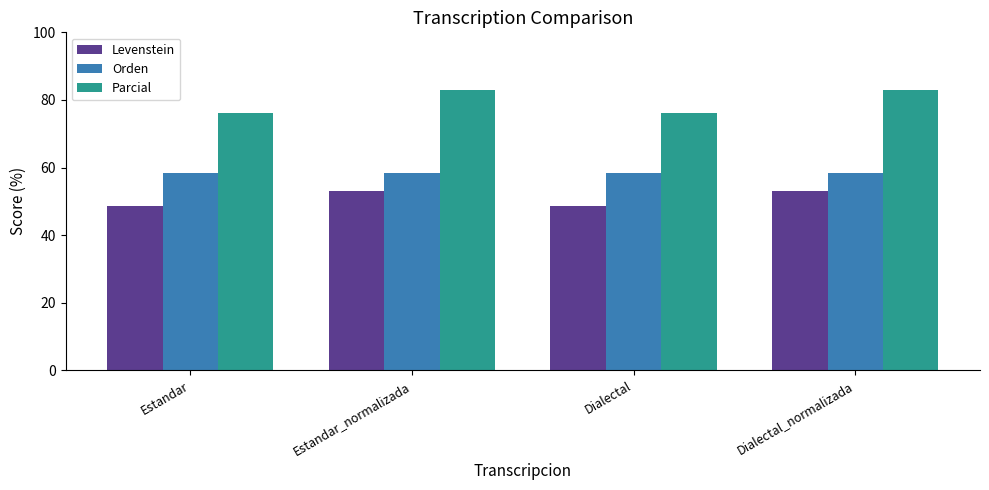

What position from the right is Estandar?

4